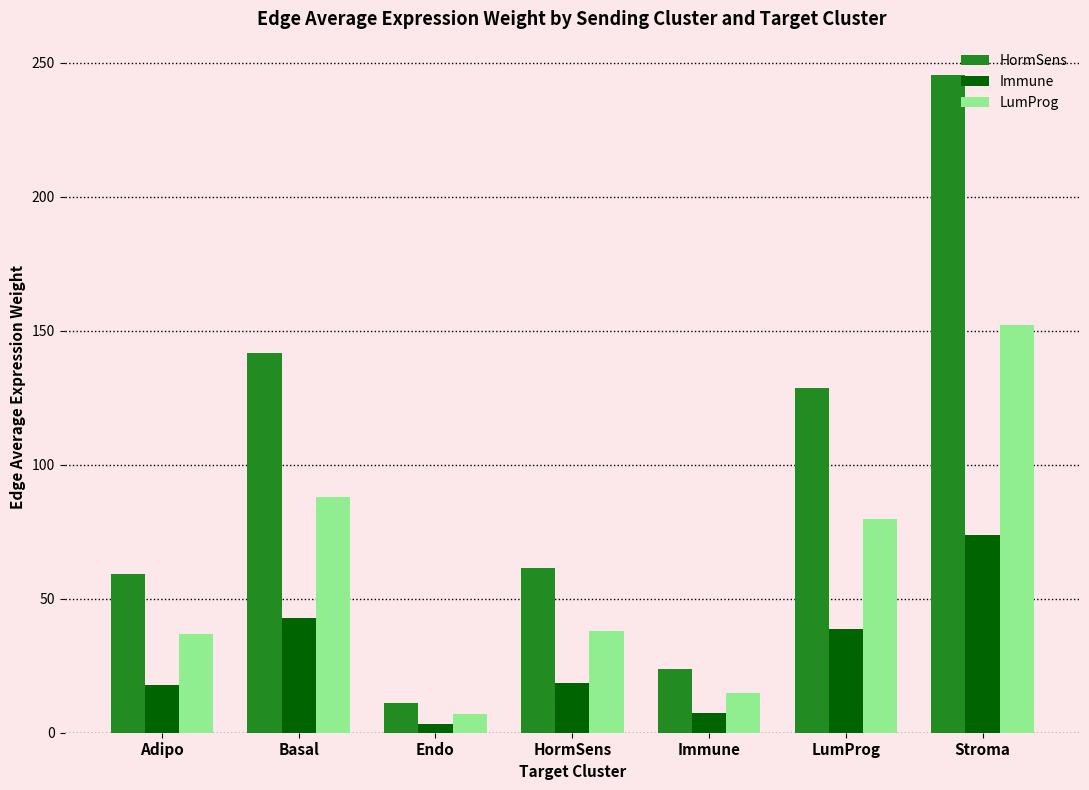

How many categories are shown in the chart?

7